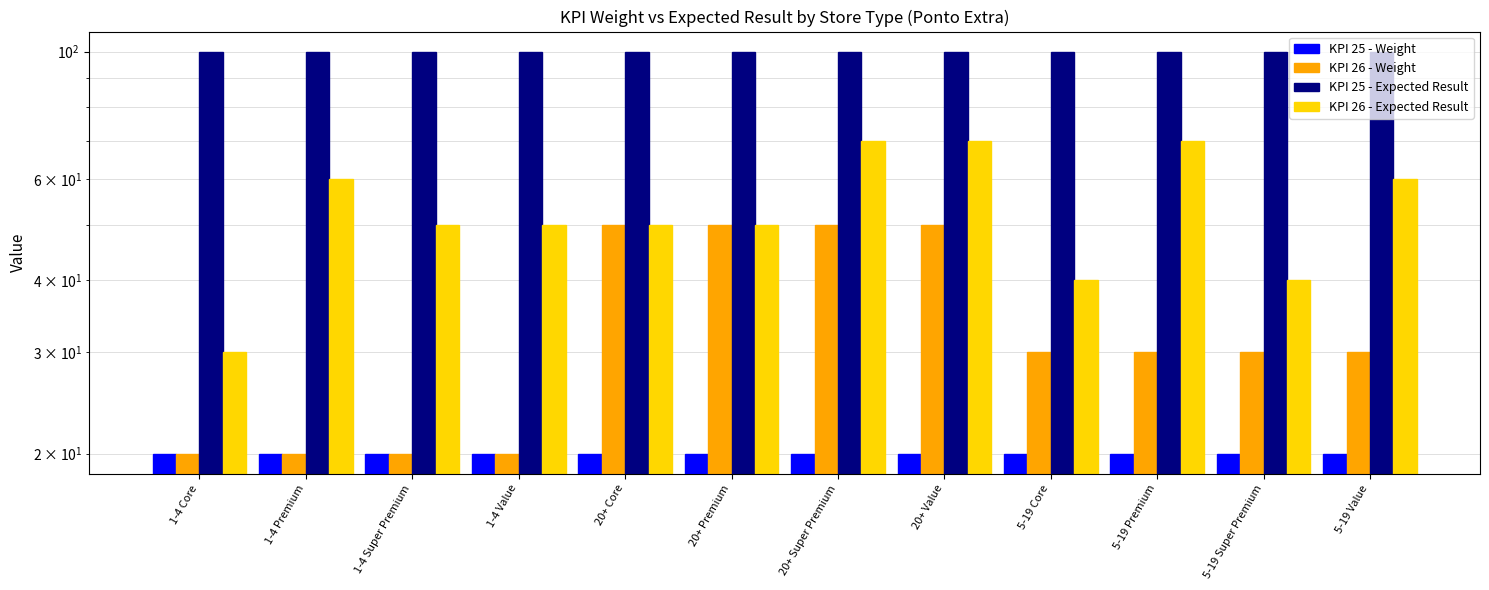

Count the KPI 26 - Expected Result values in the range 50 to 70.

9